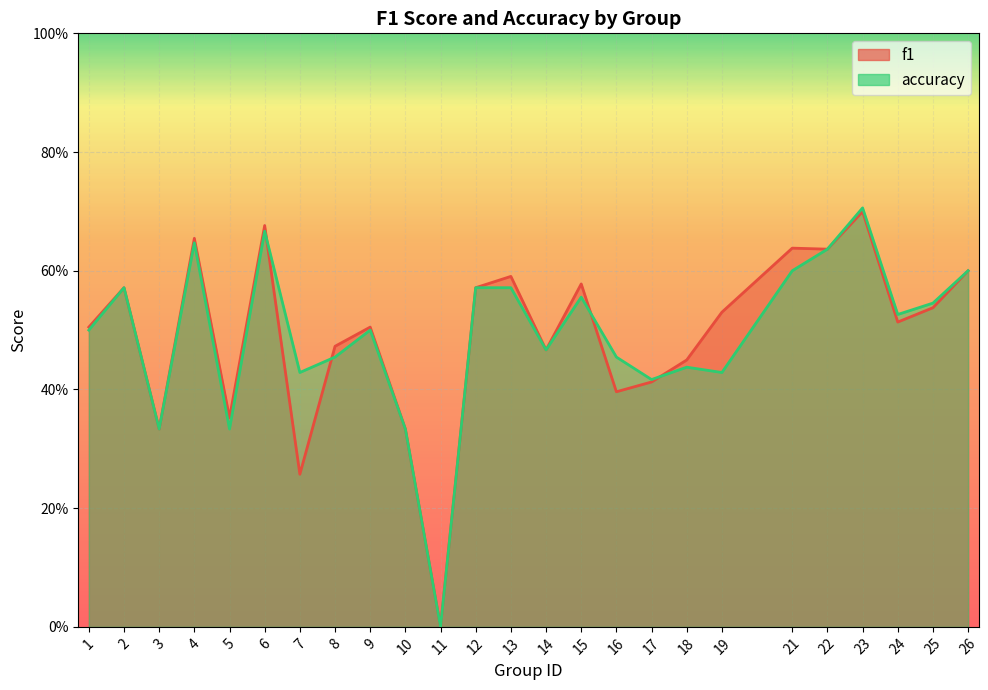

At which category is the sum across all series the highest?

23